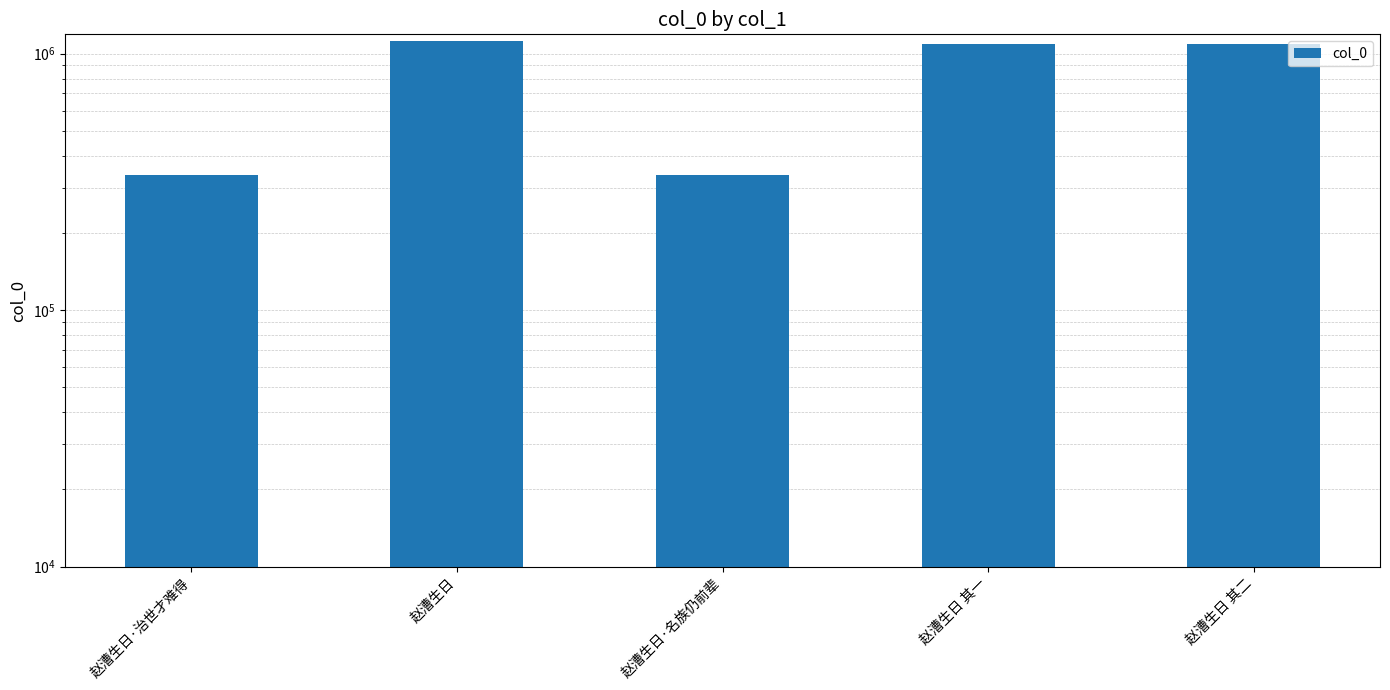

Which category has the lowest value across all series?

赵漕生日·名族仍前辈